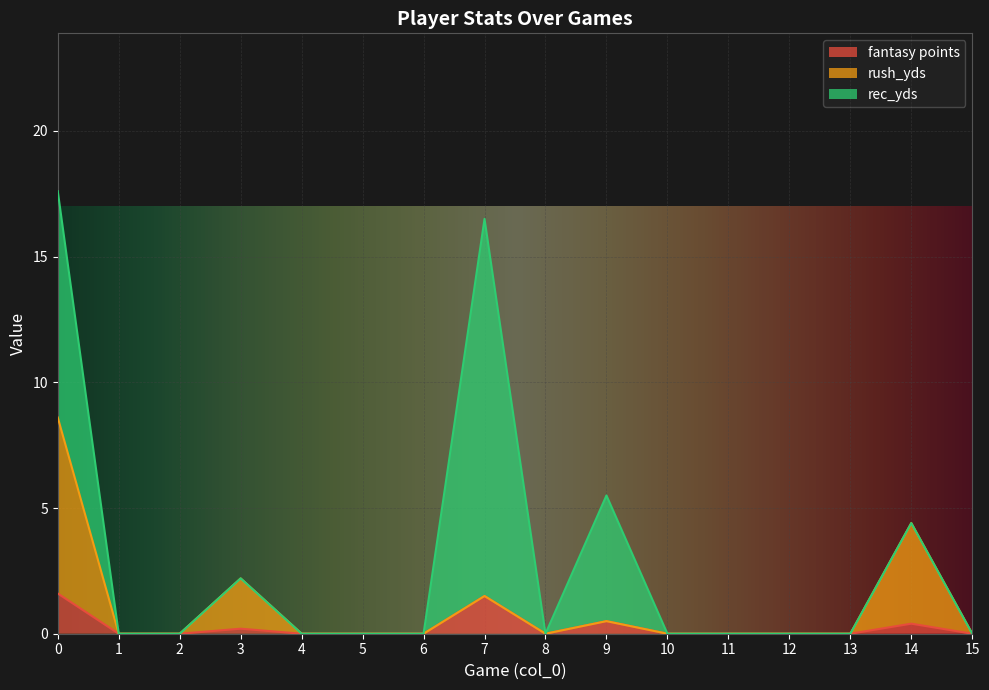

True or false: rush_yds has a value of -5.2 at 12.

False